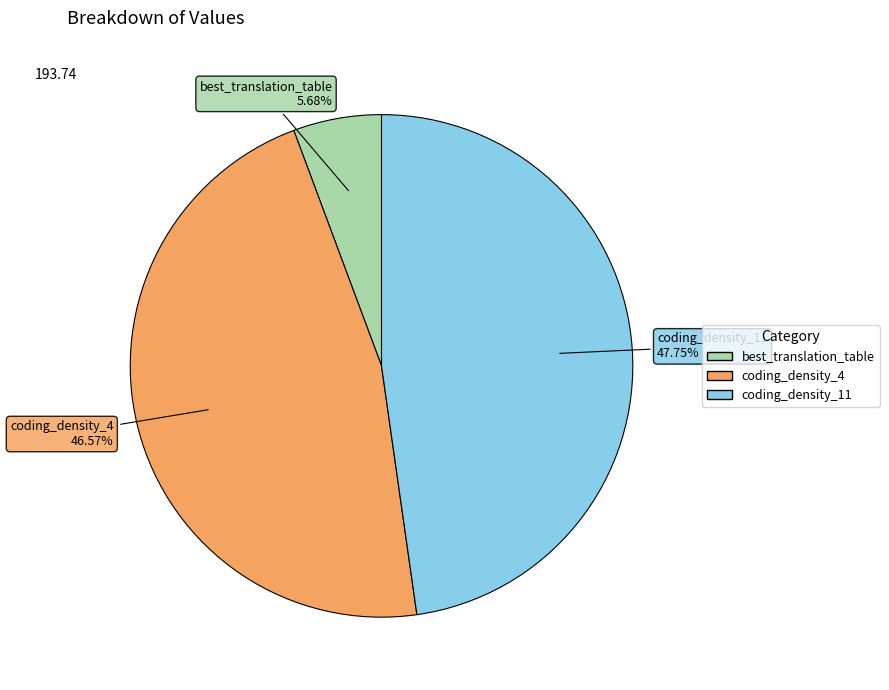

What is the largest slice in the pie chart?

coding_density_11